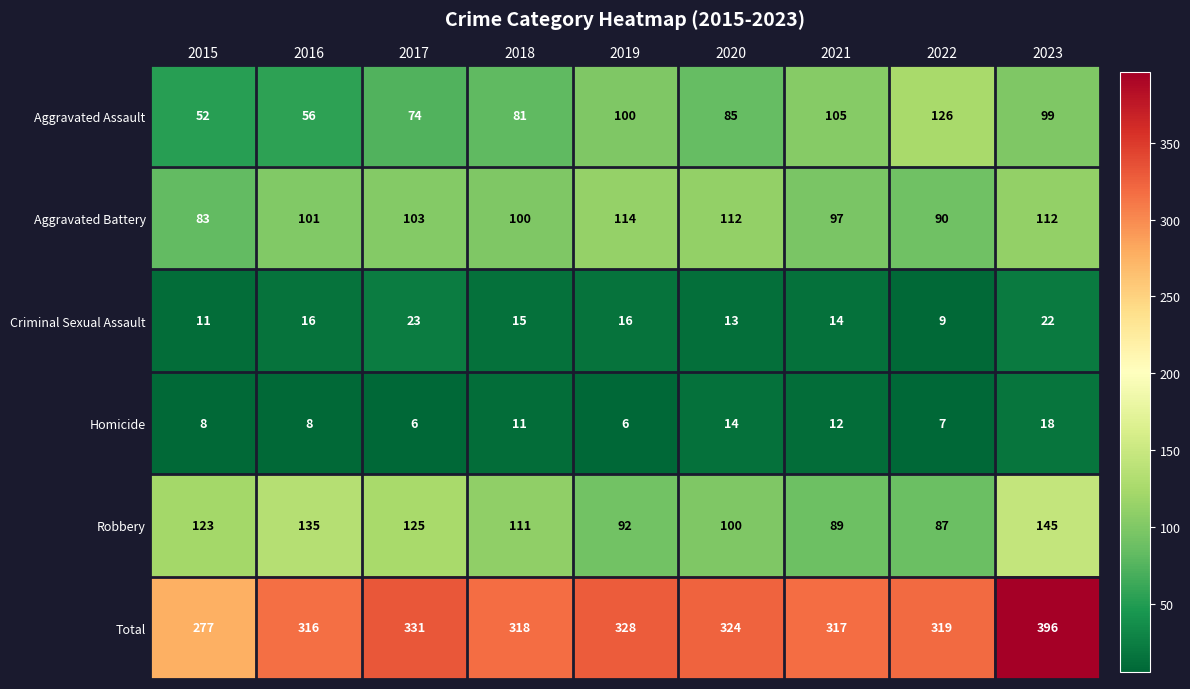

What is the minimum value shown in the chart?

6